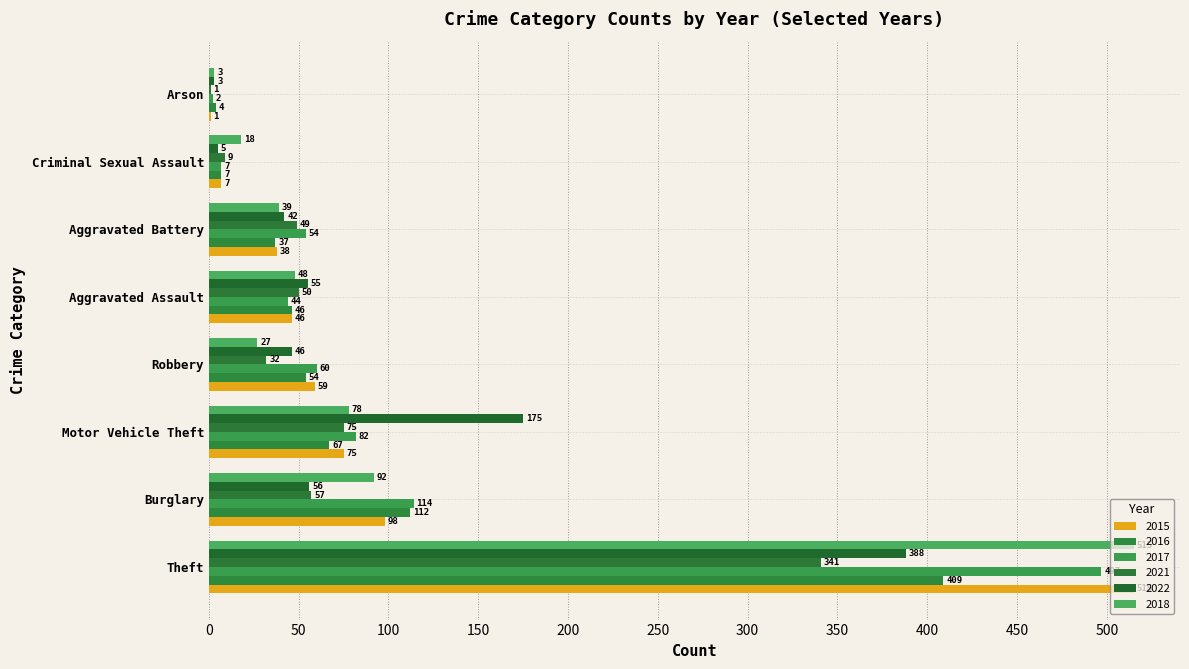

What is the label of the 6th bar from the right?

Arson